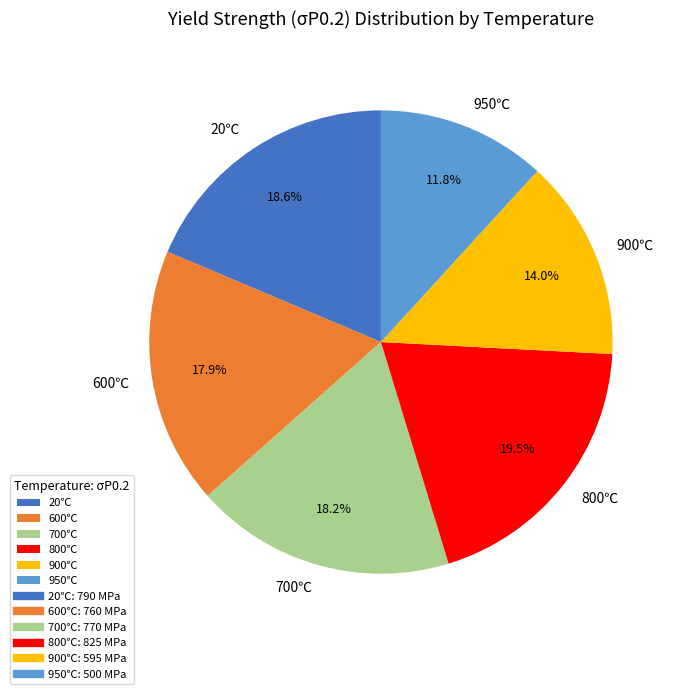

Does any single category account for the majority?

No